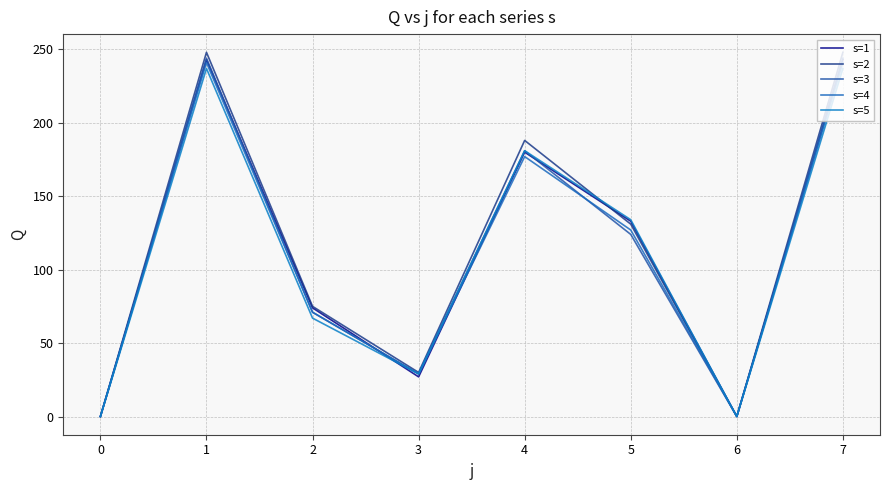

How many lines are shown in the chart?

5